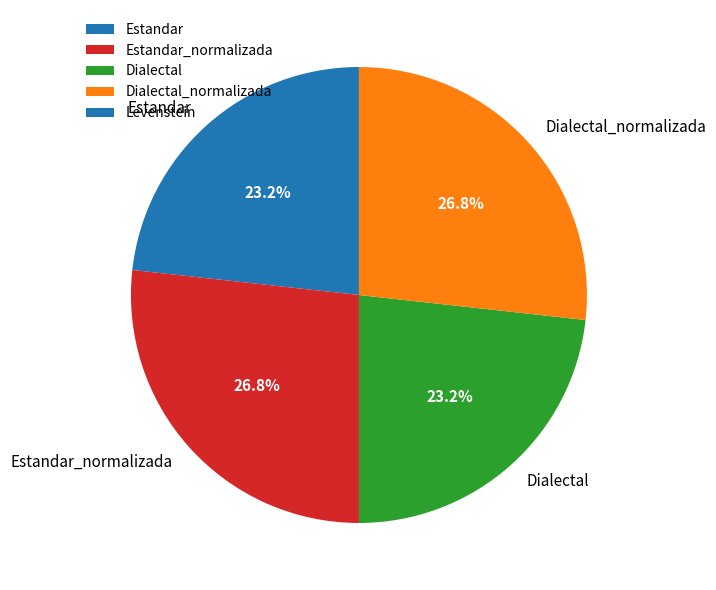

To the nearest percent, what portion does Estandar represent?

23%